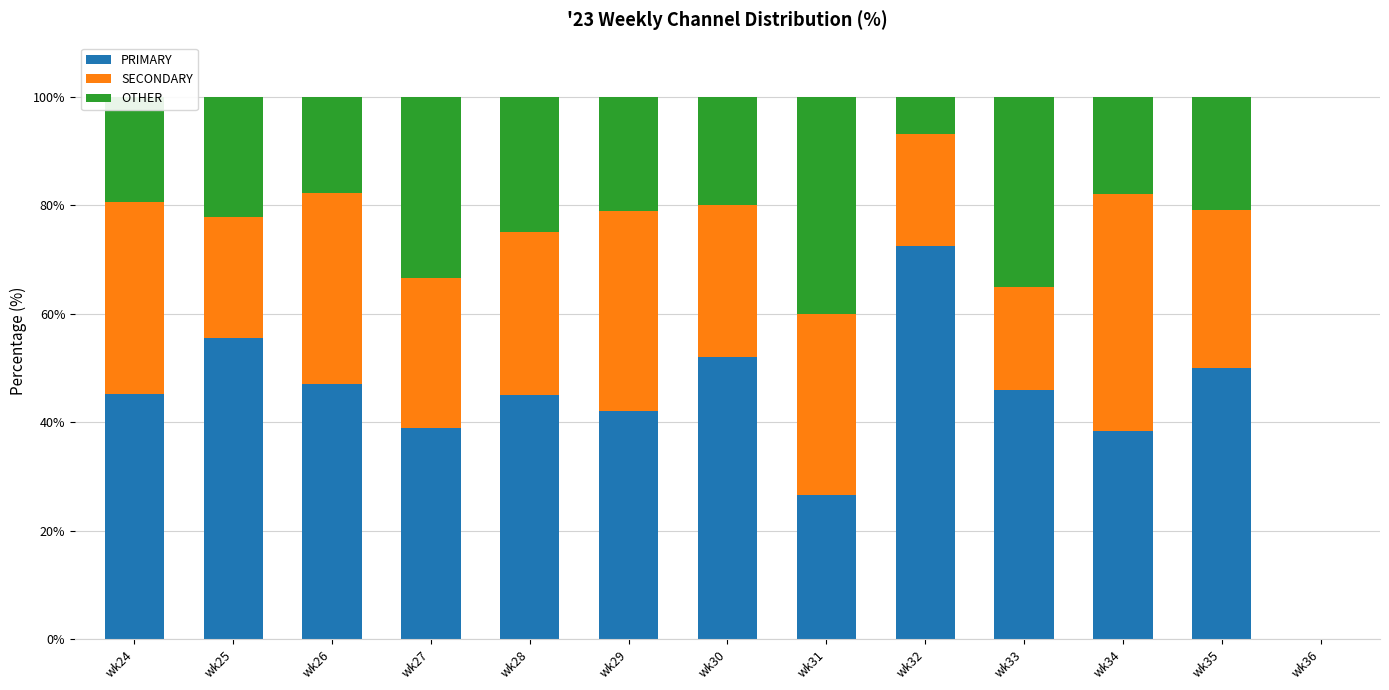

What is the sum of all PRIMARY values?

559.3